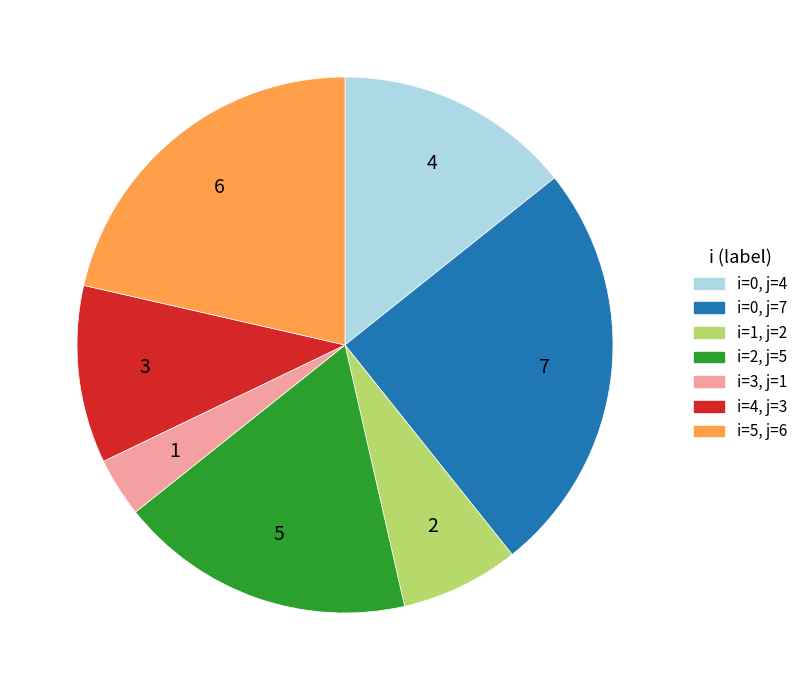

How many slices are in this pie chart?

7